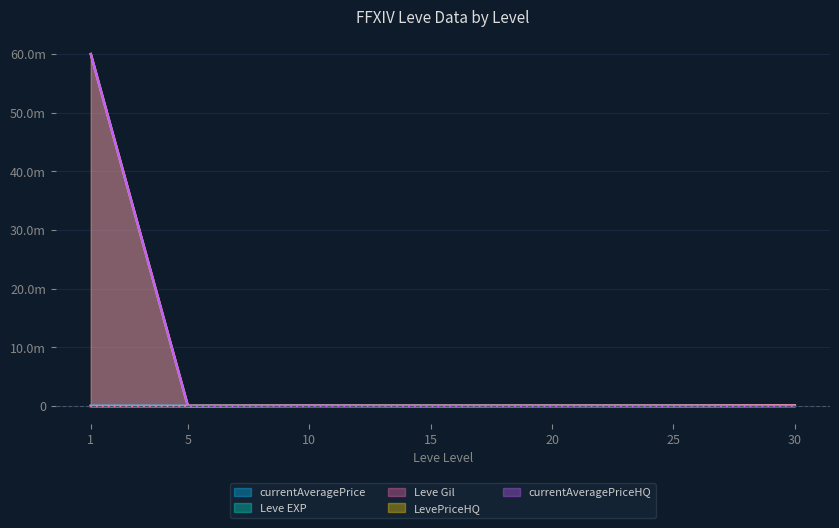

Count the number of data series in this chart.

5